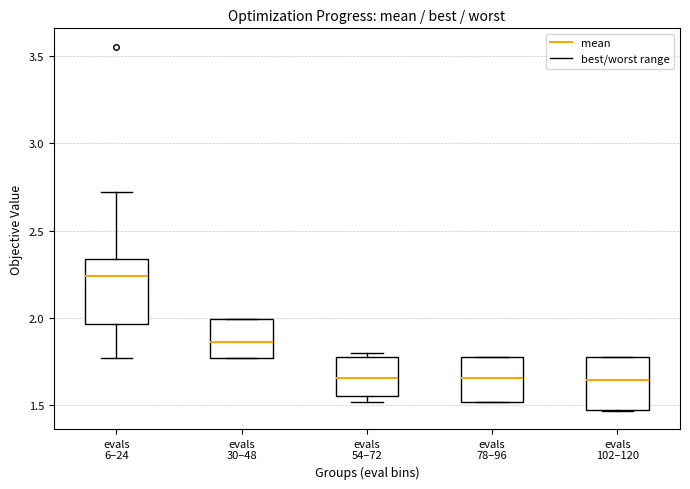

Reading left to right, read every box against the y-axis: the position of its median line, the range the box covers, and the ends of its whiskers. The values are not printed on the chart, so give them approximately, as read against the axis.

evals 6–24: median 2.25, box 1.95 to 2.35, whiskers 1.75 to 2.70
evals 30–48: median 1.85, box 1.75 to 2.00, whiskers 1.75 to 2.00
evals 54–72: median 1.65, box 1.55 to 1.80, whiskers 1.50 to 1.80 (just above the box's upper edge)
evals 78–96: median 1.65, box 1.50 to 1.80, whiskers 1.50 to 1.80
evals 102–120: median 1.65, box 1.50 to 1.80, whiskers 1.45 to 1.80